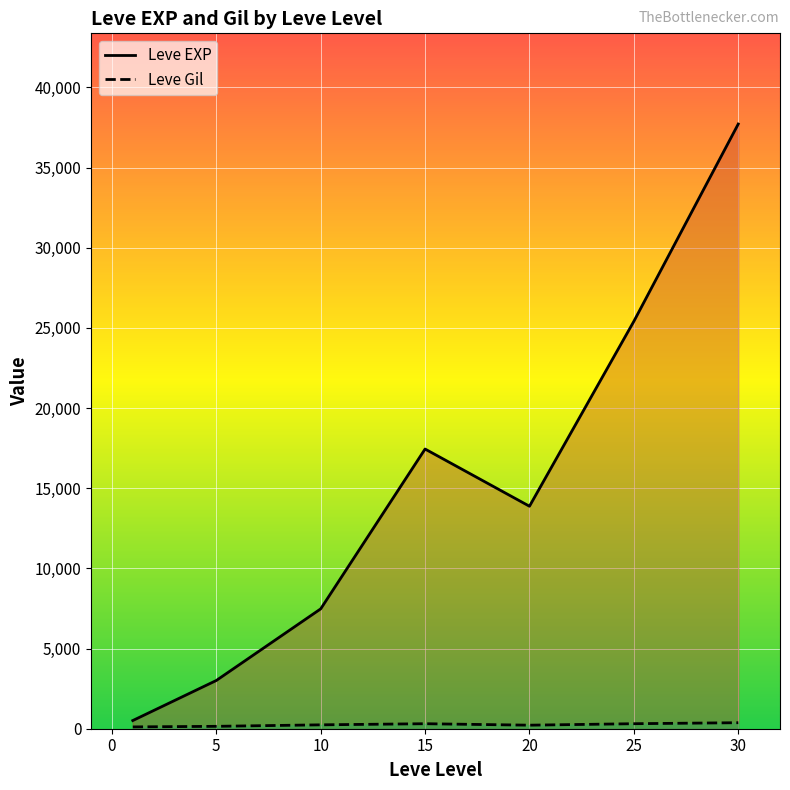

At how many categories does at least one series exceed 4326?

5